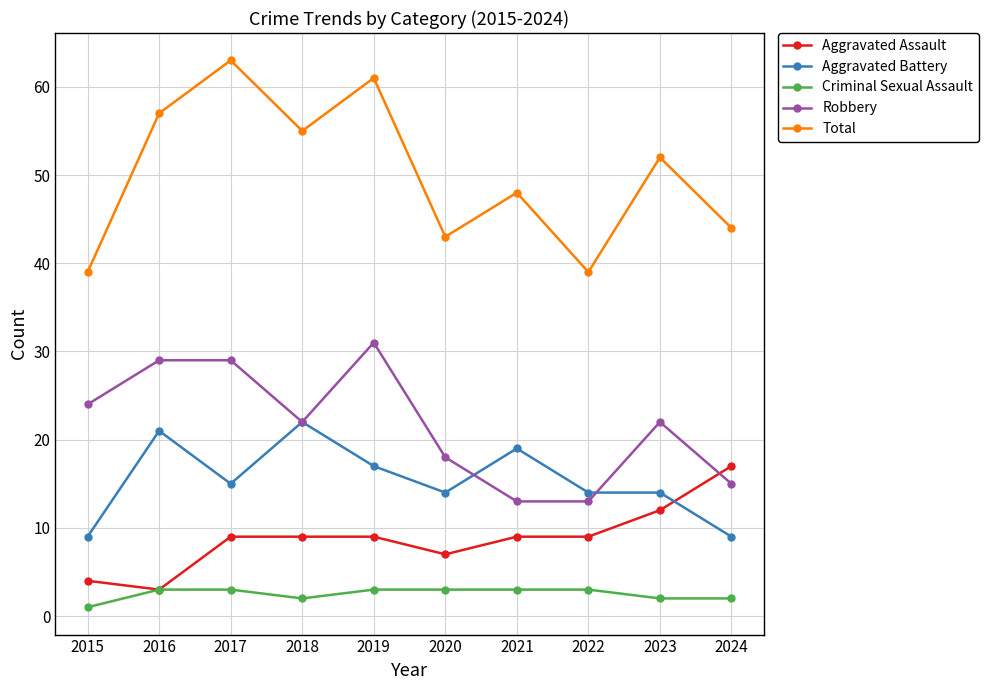

What is the maximum value shown in the chart?

63